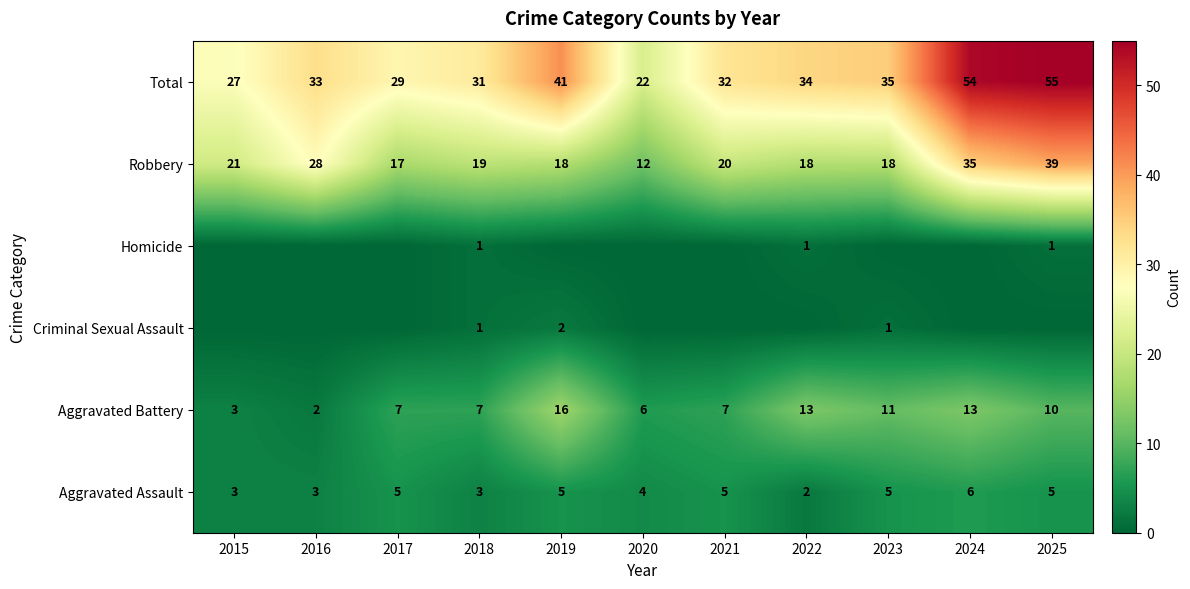

How many data points in Aggravated Battery are less than 7?

3